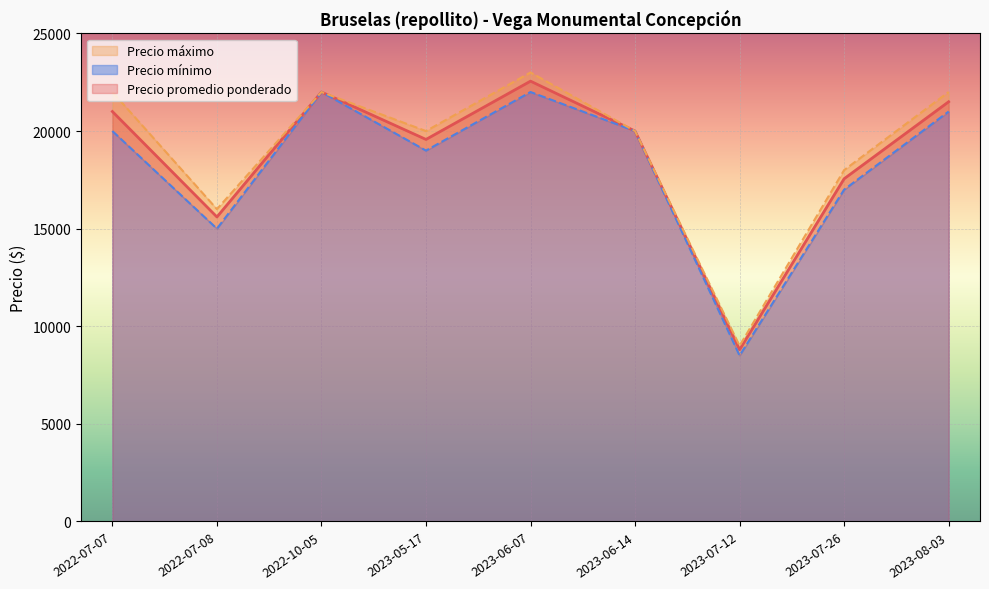

Where is the first local maximum for Precio mínimo?

2022-10-05